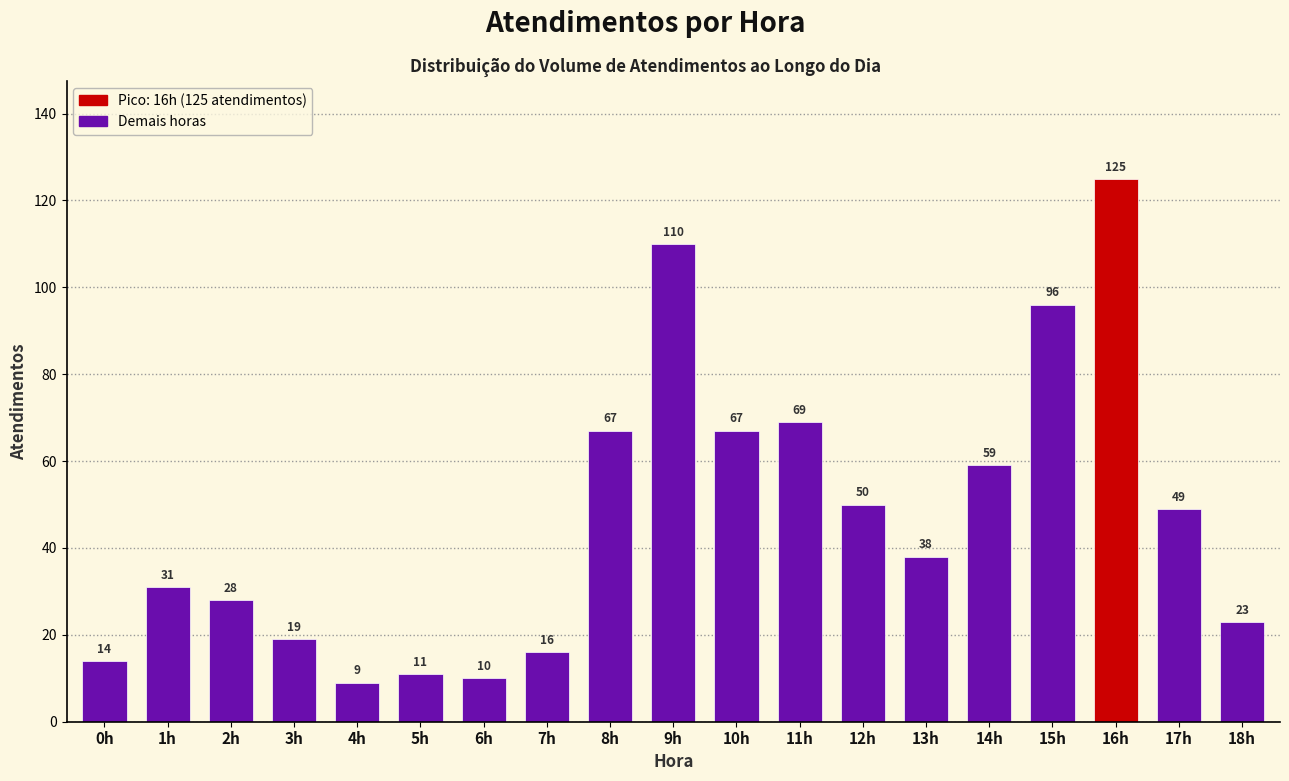

Reading left to right, transcribe all the data shown in this chart.

0h=14	1h=31	2h=28	3h=19	4h=9	5h=11	6h=10	7h=16	8h=67	9h=110	10h=67	11h=69	12h=50	13h=38	14h=59	15h=96	16h=125	17h=49	18h=23